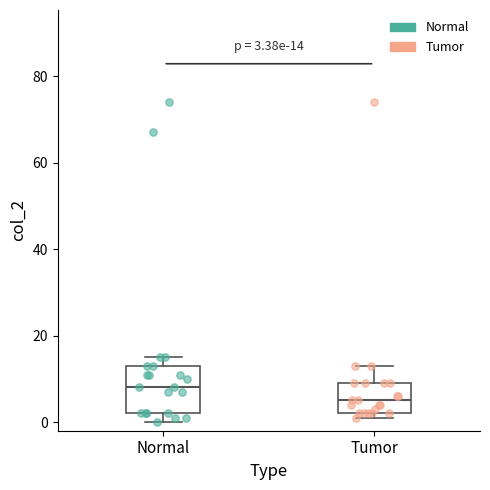

Which box is the tallest, from its lower edge to its upper edge?

Normal